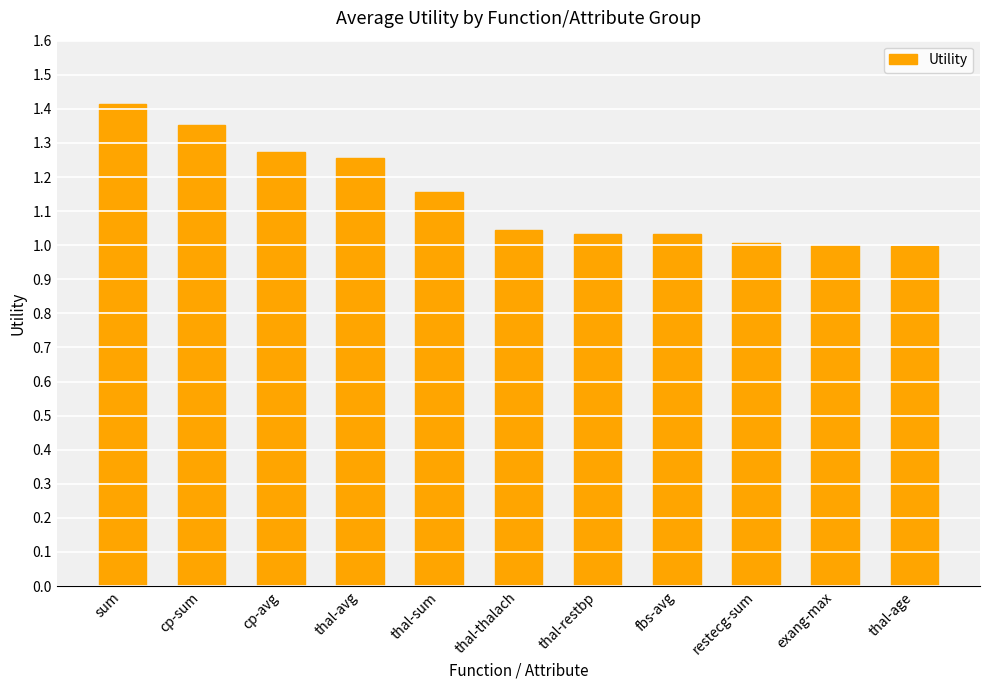

The value at exang-max is 1.0. True or false?

True